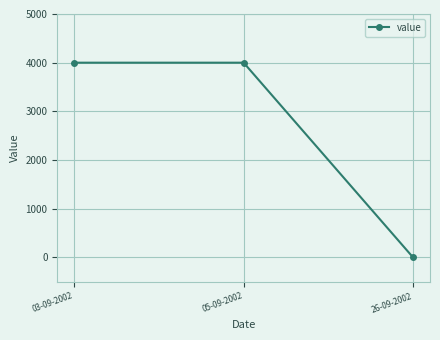

What is the sum of the values at 26-09-2002 and 05-09-2002?

4000